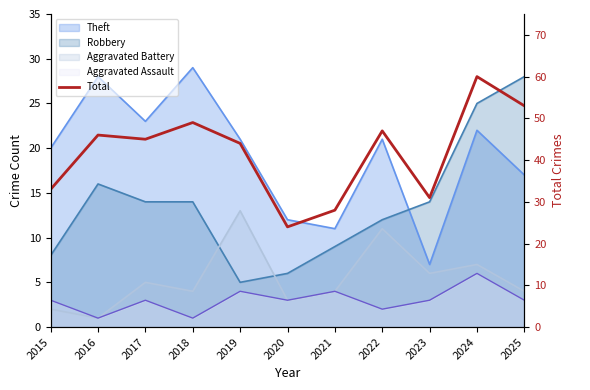

True or false: the data has more than 2 interior local peaks.

True